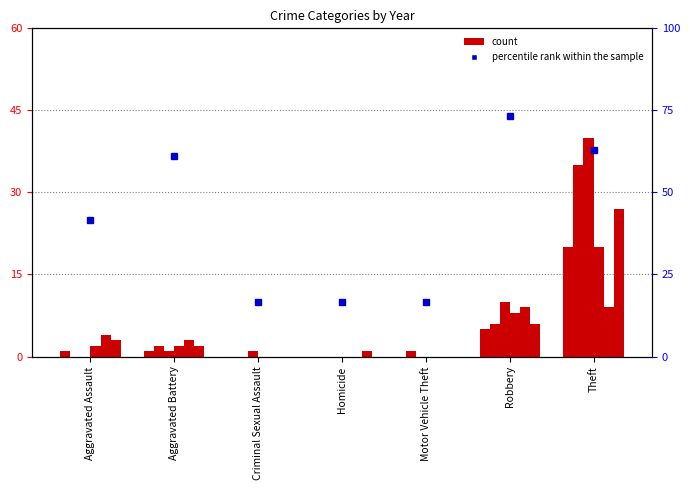

Which category has the highest value across all series?

Robbery